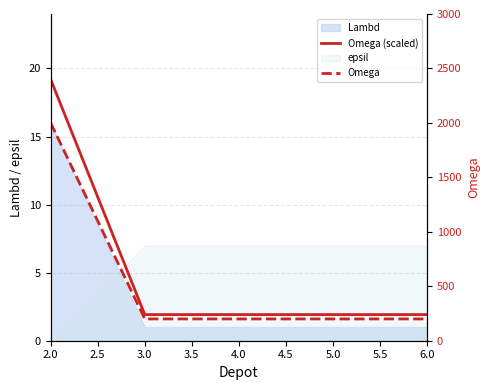

The value of Omega at 5.0 is 200.0. True or false?

True